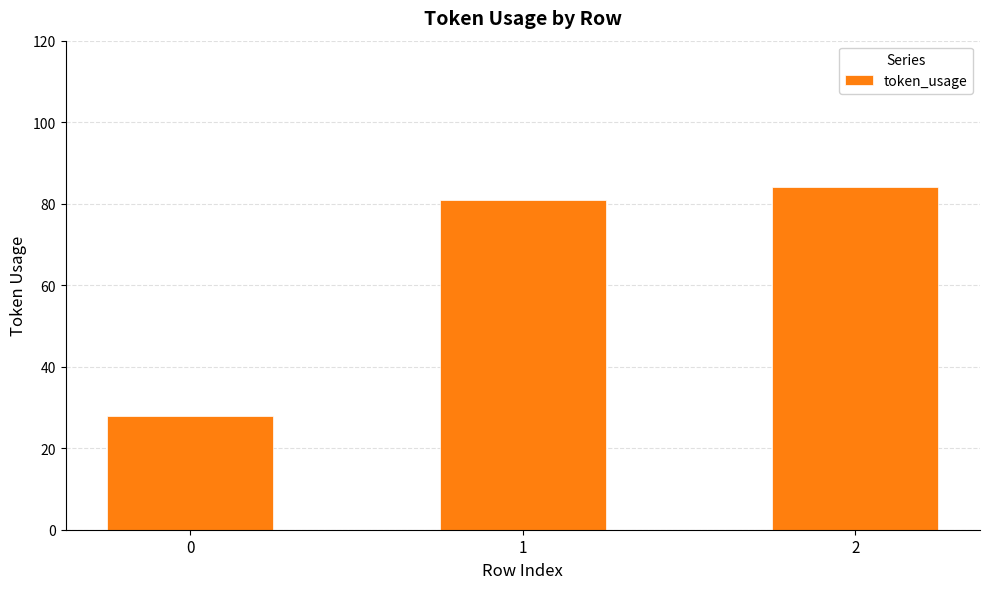

Which has a higher value, 2 or 0?

2